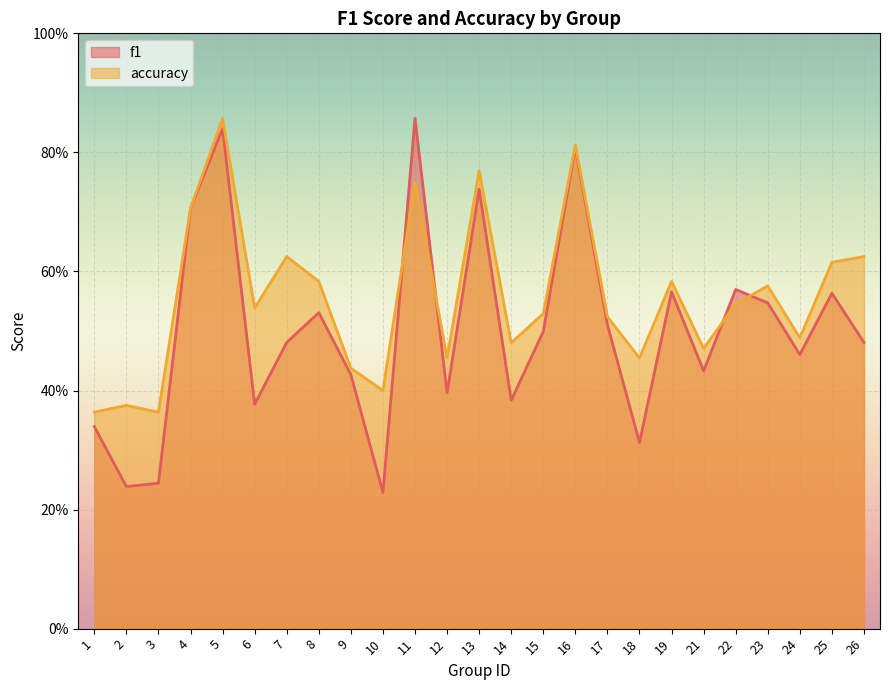

At 1, list the series in order from smallest to largest.

f1, accuracy